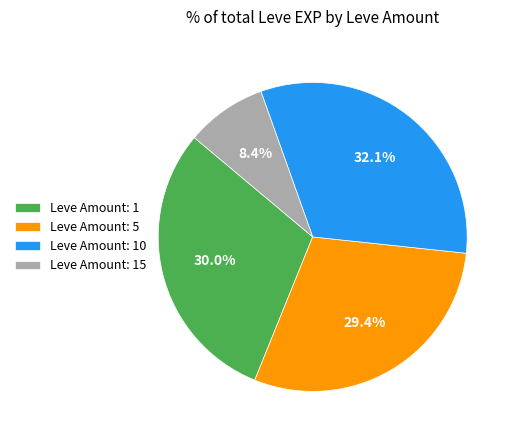

Is there any slice that represents more than half of the pie?

No